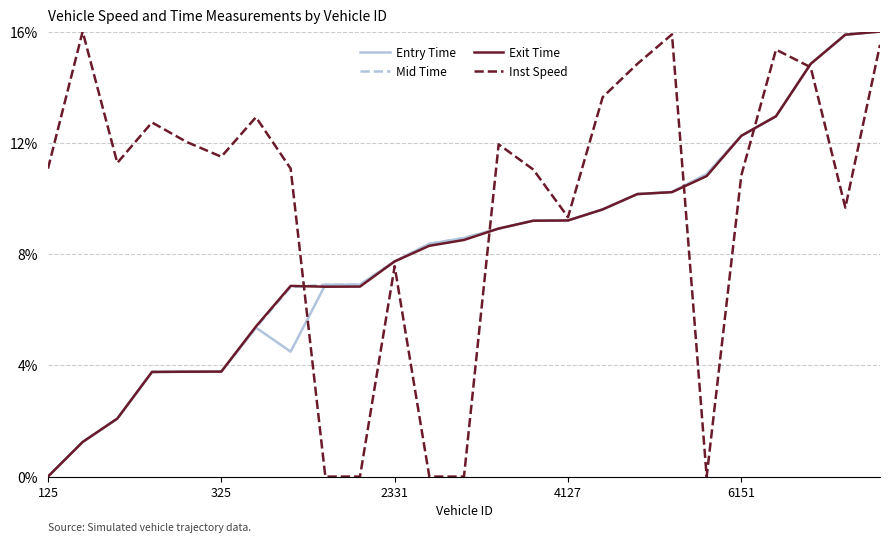

Which series has the largest total across all categories?

Inst Speed